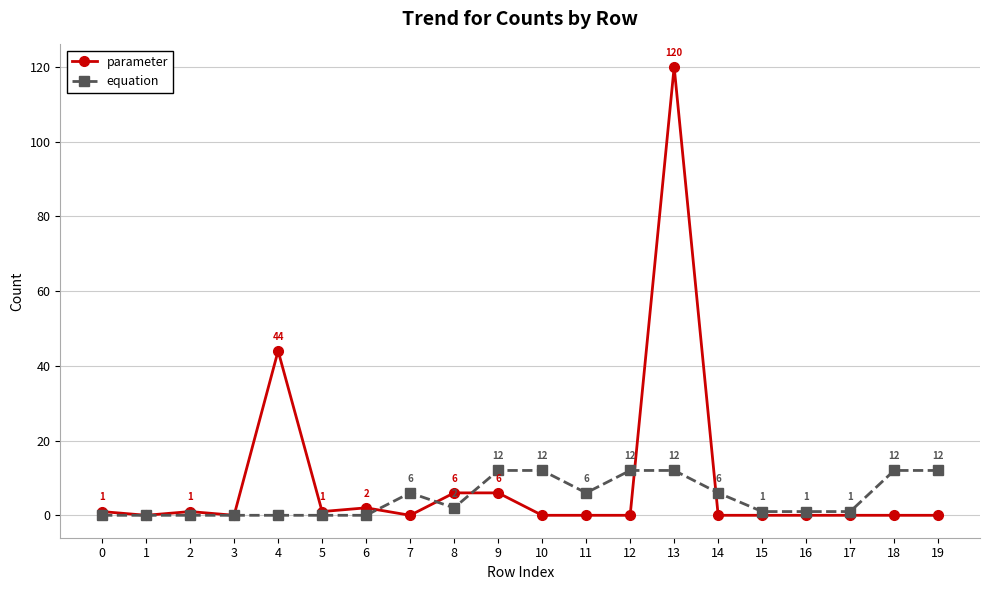

Is the value of equation at 8 greater than the value of parameter at 12?

Yes